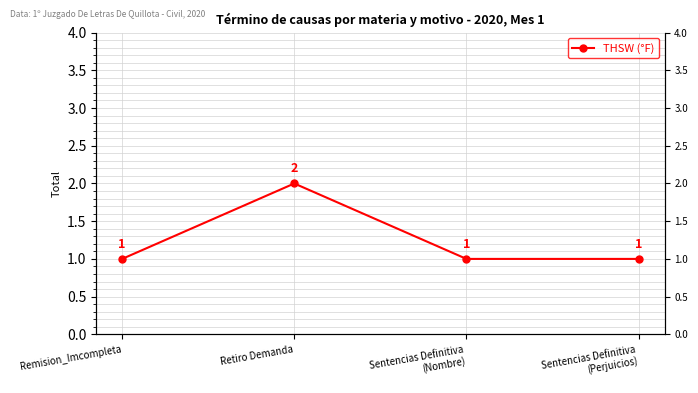

Reading left to right, list all the values displayed in this chart.

1	2	1	1